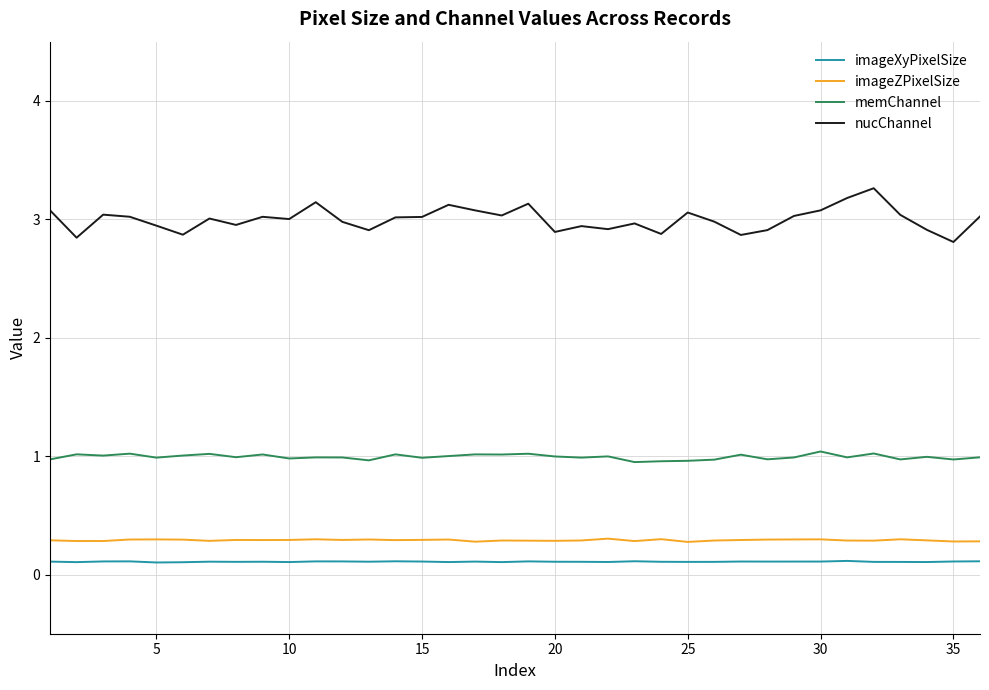

True or false: nucChannel and memChannel intersect in this chart.

False